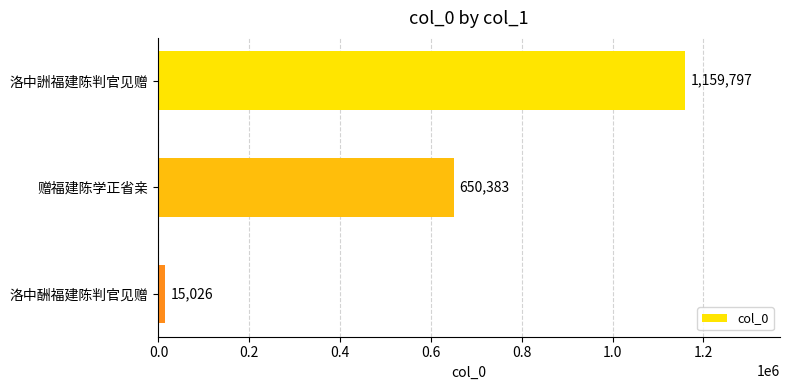

How many values are below 650383?

1